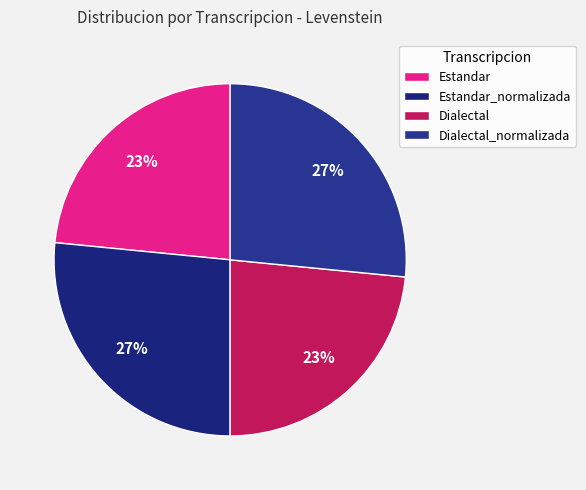

Between Dialectal and Estandar, which is larger?

Dialectal